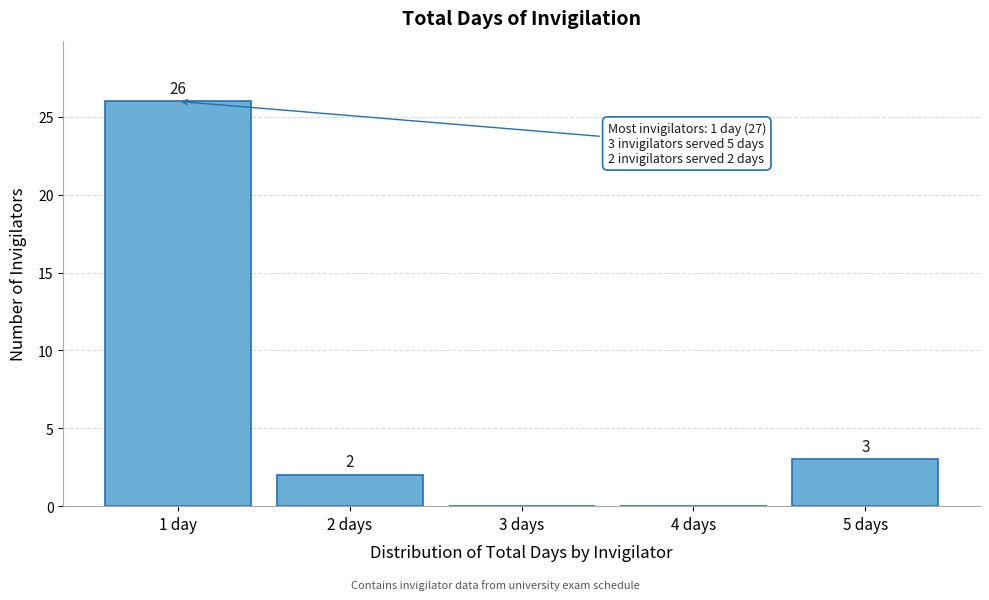

Reading right to left, list all the values displayed in this chart.

5 days=3	4 days=0	3 days=0	2 days=2	1 day=26